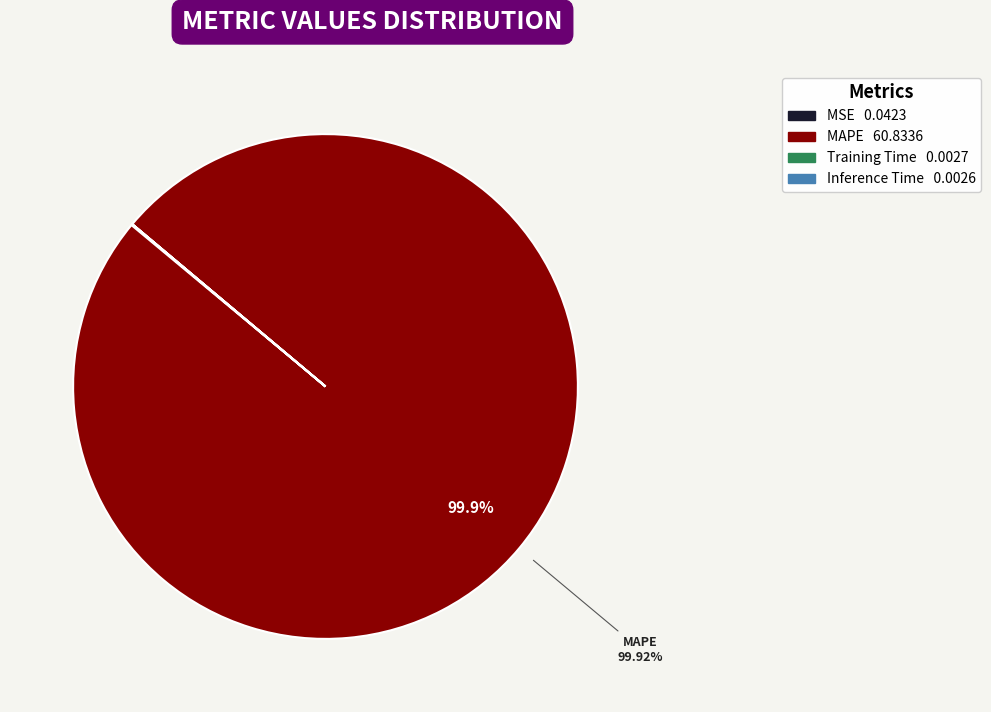

What is the largest slice in the pie chart?

MAPE